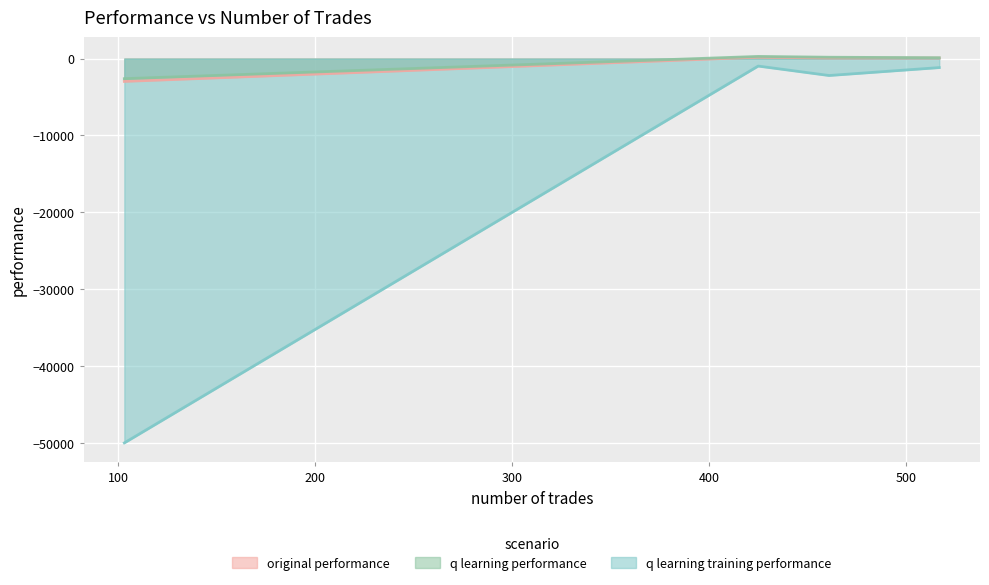

What is the sum of the q learning performance values at 517 and 425?

382.0